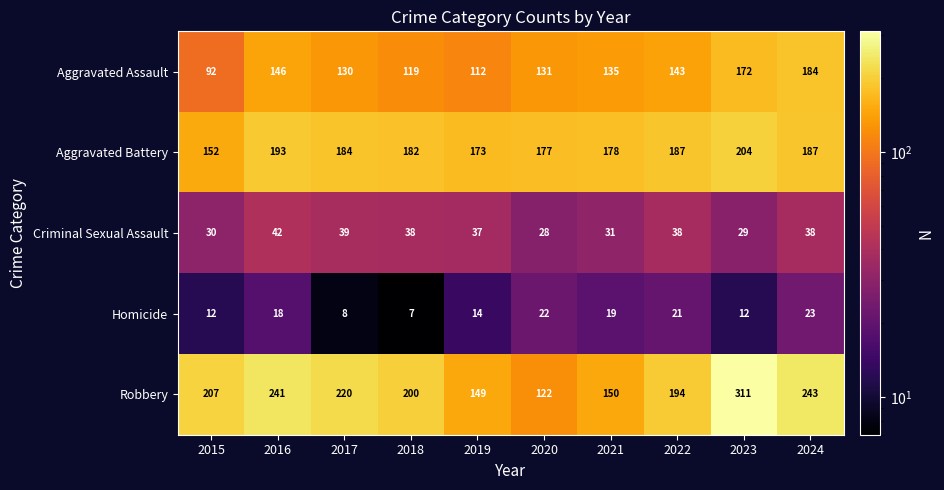

What is the spread (max minus min) of values at 2015?

195